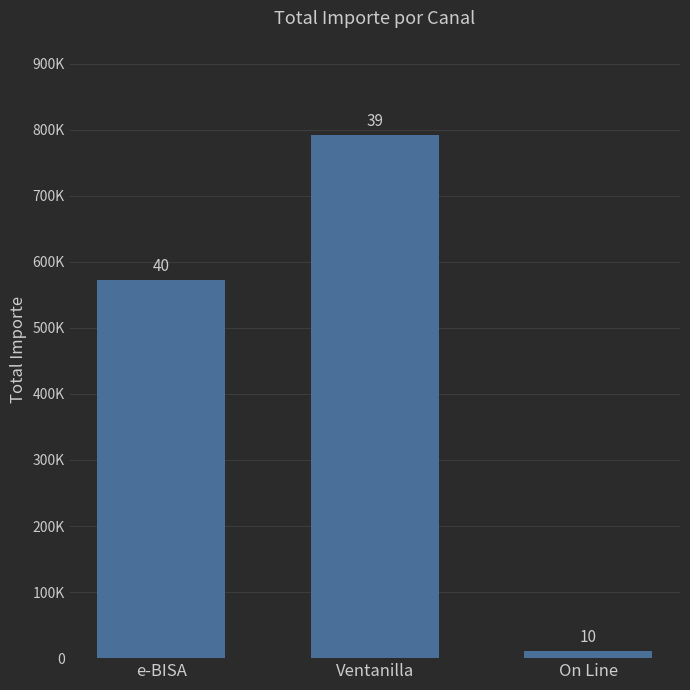

What is the value of the 1st bar from the left?

572629.6